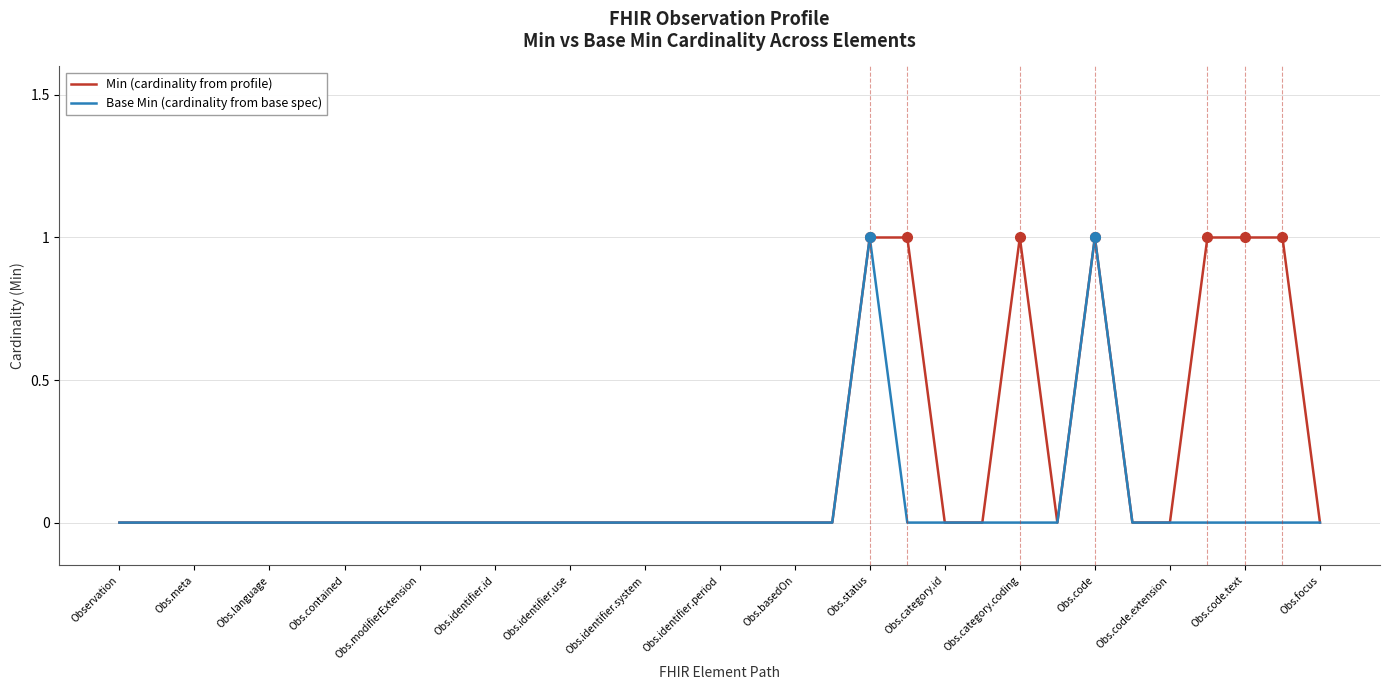

Rank the series by their average value, from highest to lowest.

Min (cardinality from profile), Base Min (cardinality from base spec)